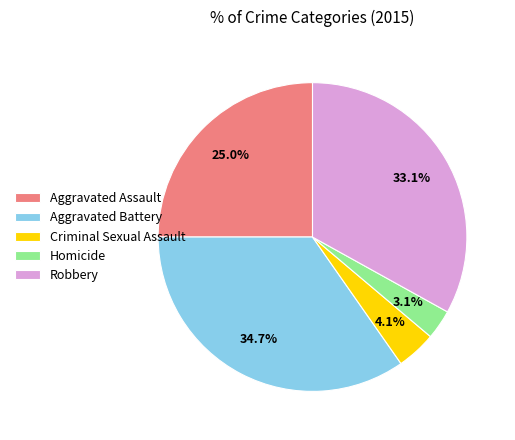

What is the largest slice in the pie chart?

Aggravated Battery